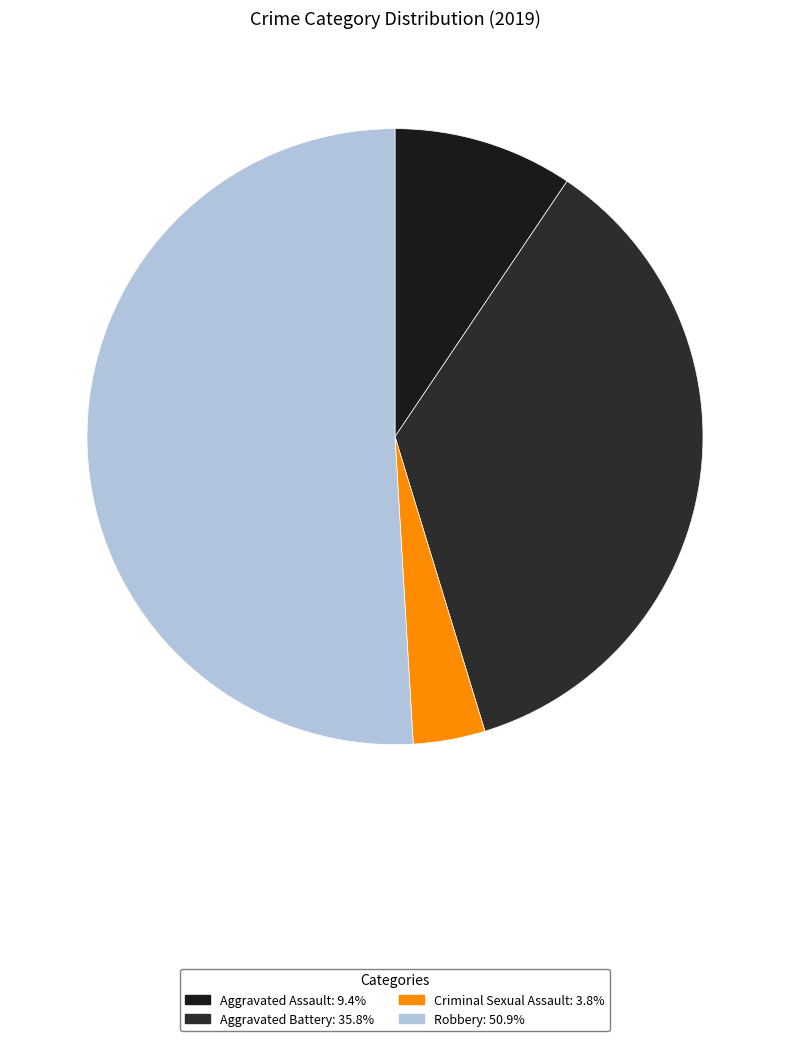

What is the smallest slice in the pie chart?

Criminal Sexual Assault